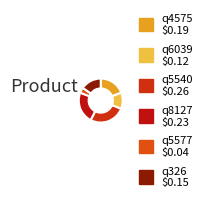

Approximately how many times larger is the value at q6039 compared to q5540?

0.5